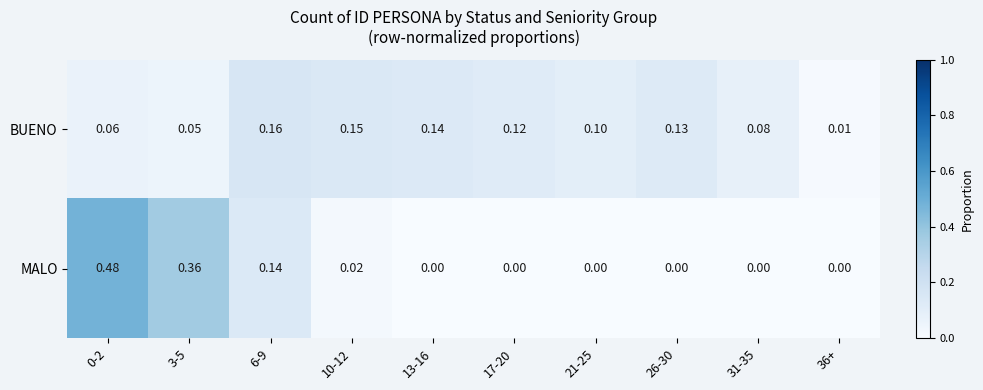

Between 6-9 and 13-16, which series saw the biggest shift?

MALO